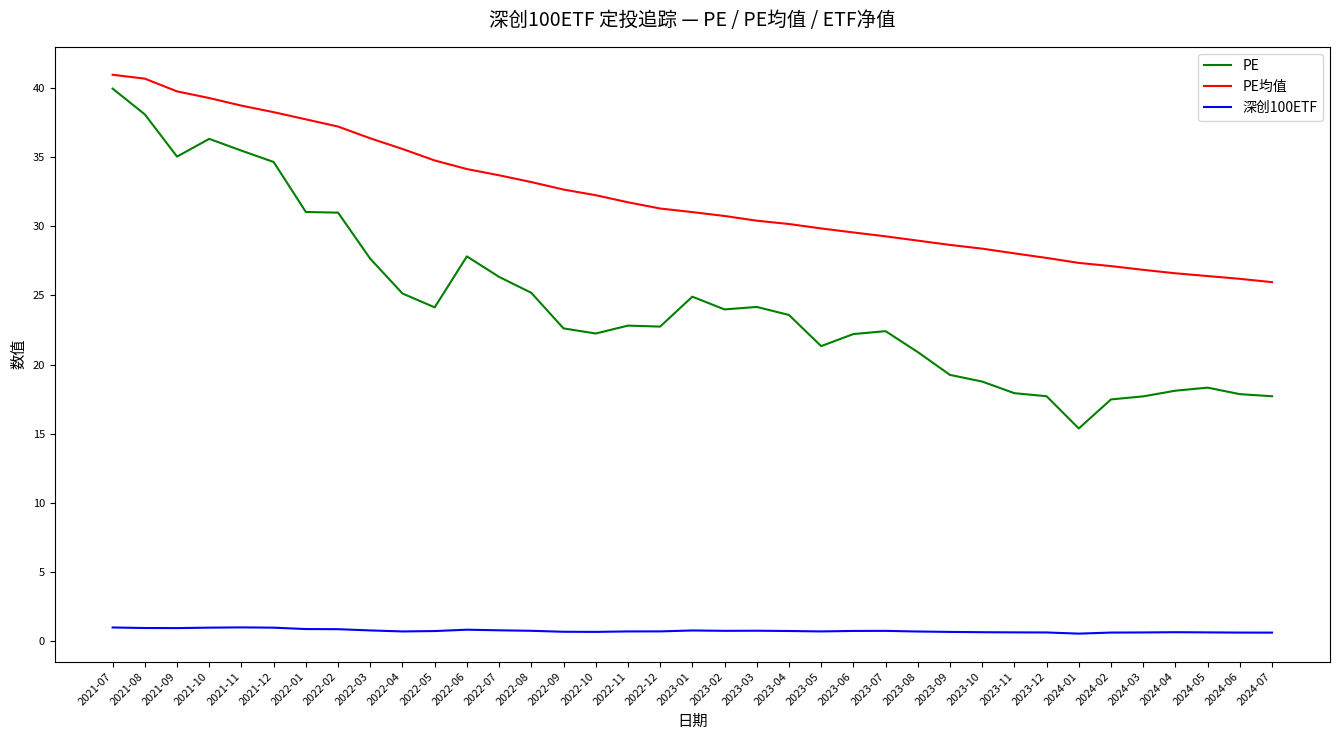

At how many categories does at least one series exceed 3?

37